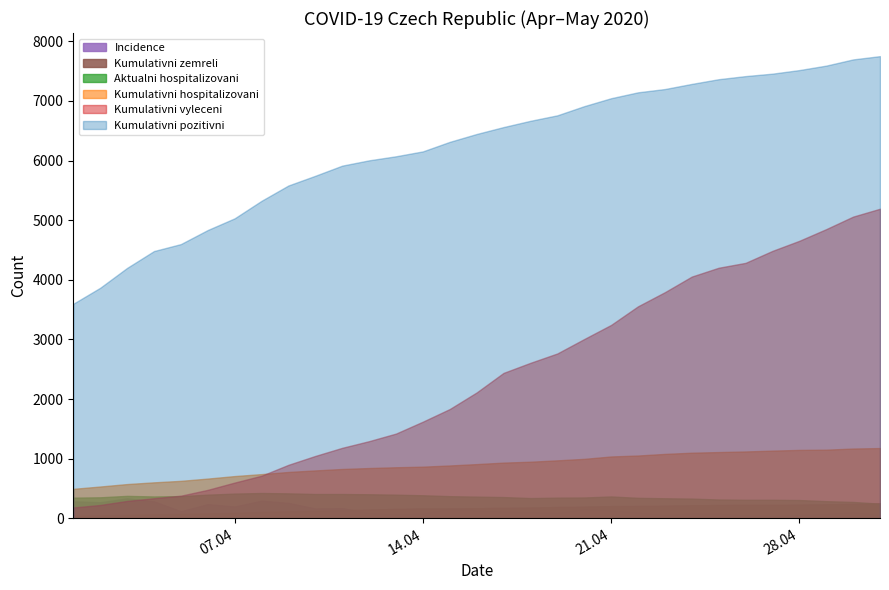

What is the spread (max minus min) of values at 15. 04. 2020?

6154